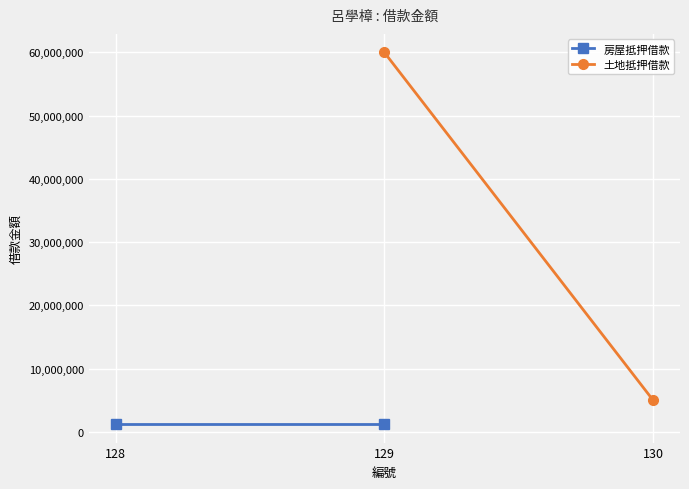

Is it true that 房屋抵押借款 equals 1242968 at 129?

True